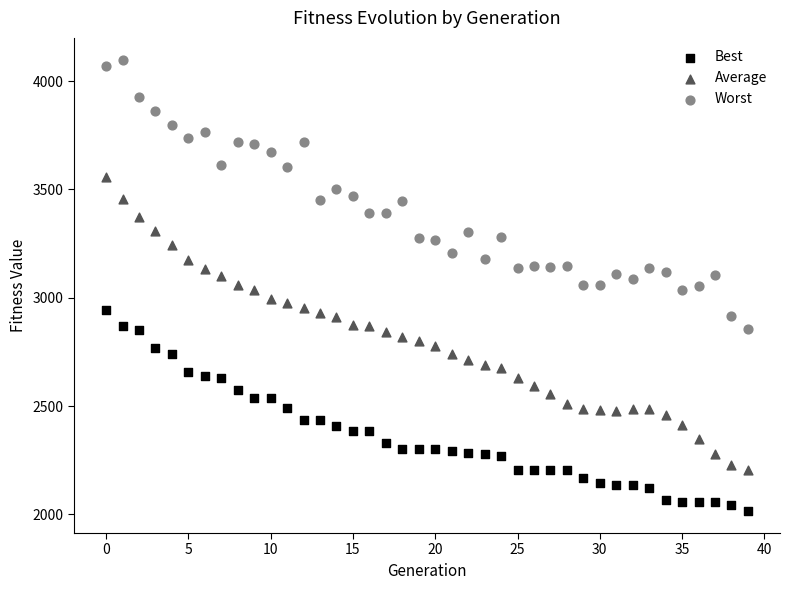

Which series contains the highest Y value?

Worst